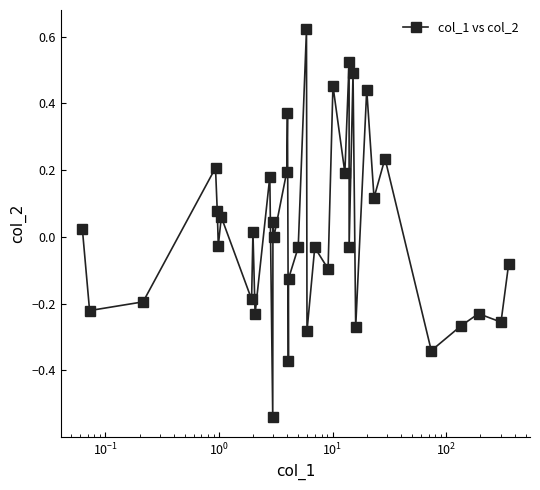

True or false: there are more than 2 points higher than both neighbors.

True